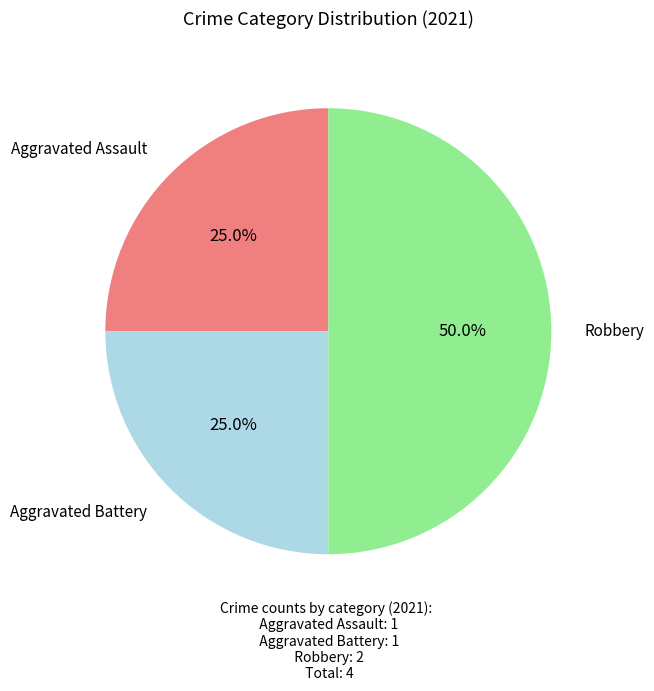

Does Aggravated Battery represent more than half of the total?

No